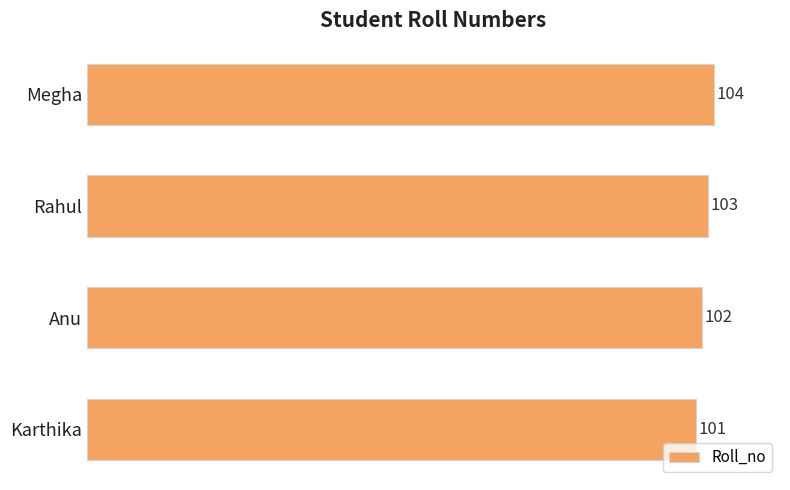

What is the smallest value displayed?

101